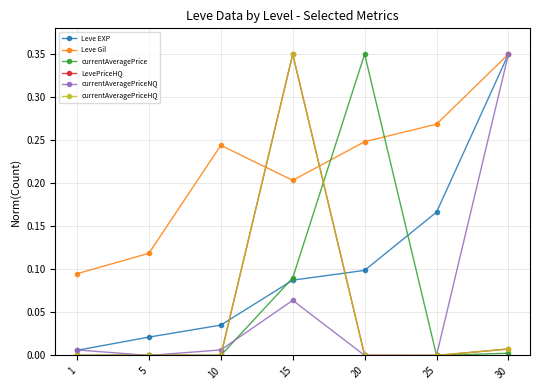

The currentAveragePriceHQ series shows -0.2 at 20. True or false?

False